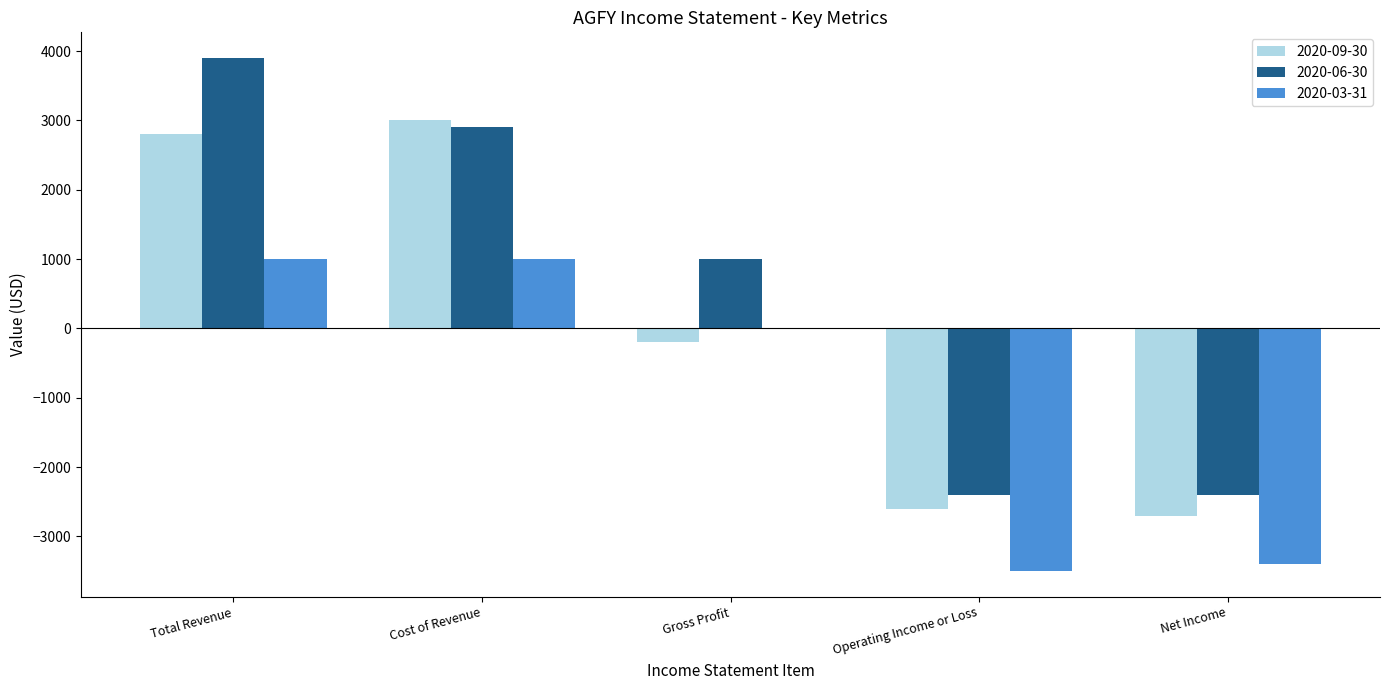

The 2020-06-30 series shows 3900 at Total Revenue. True or false?

True